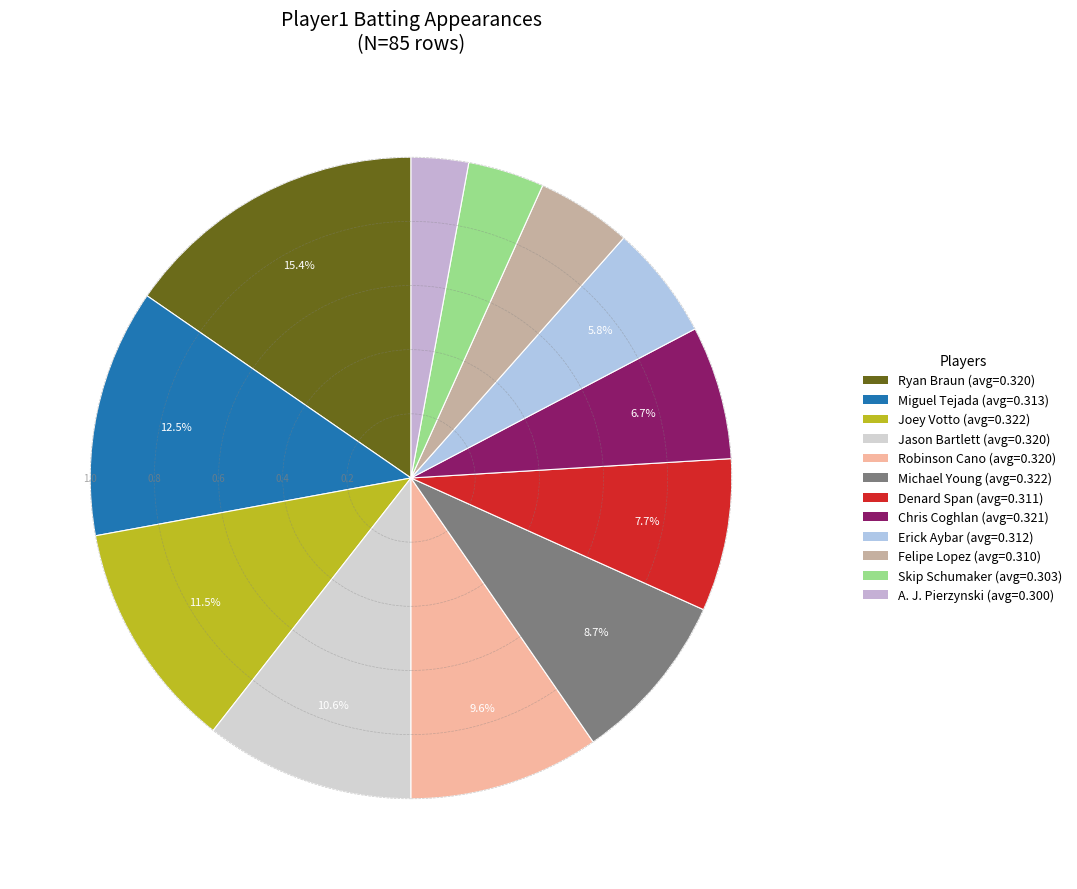

How many segments does this pie chart have?

12